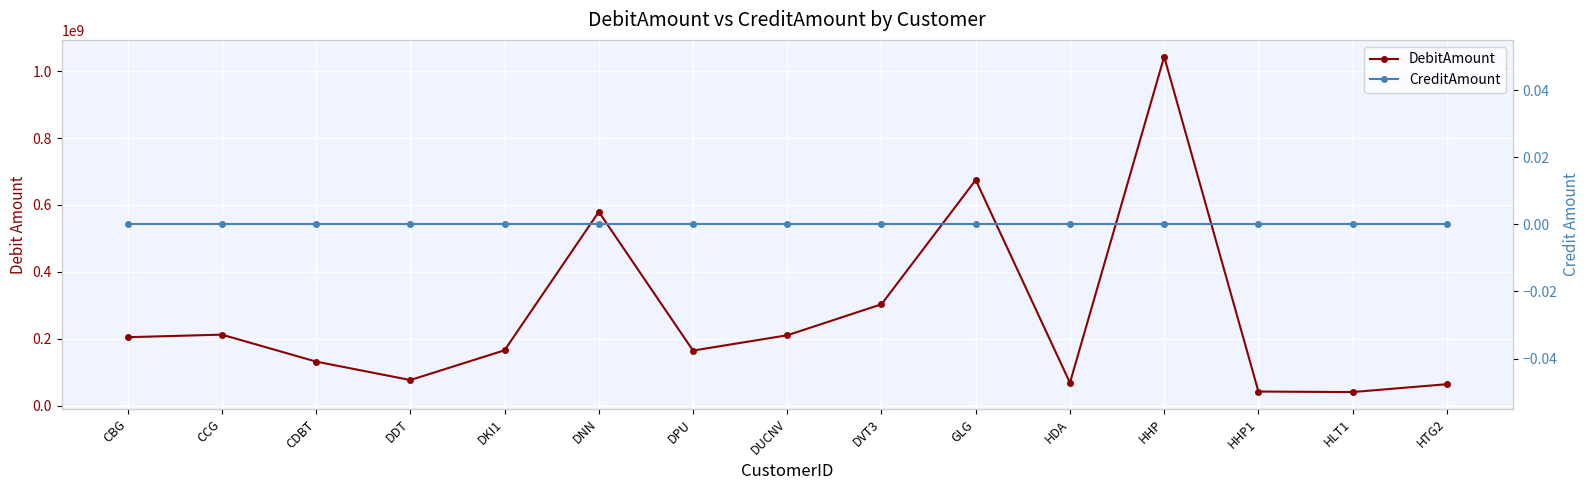

True or false: DebitAmount has more than 0 interior local peaks.

True